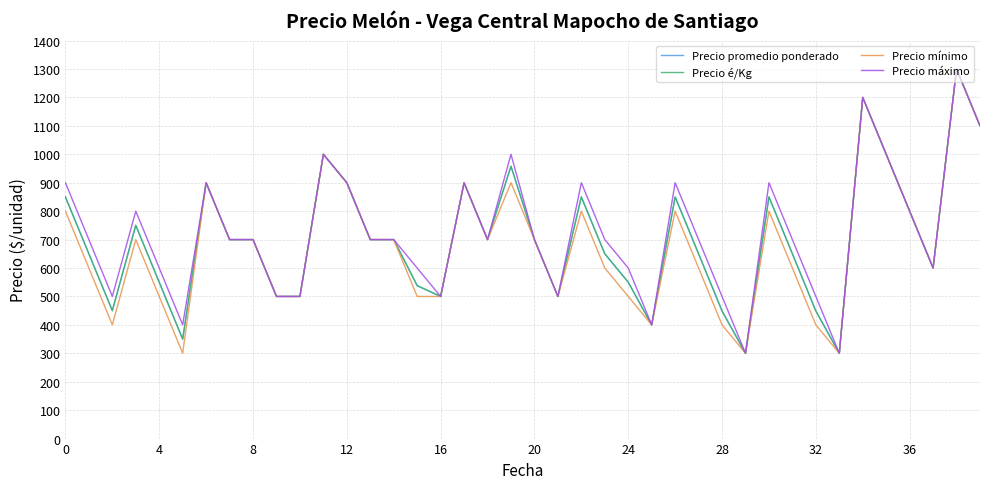

What is the average value of the Precio promedio ponderado series?

699